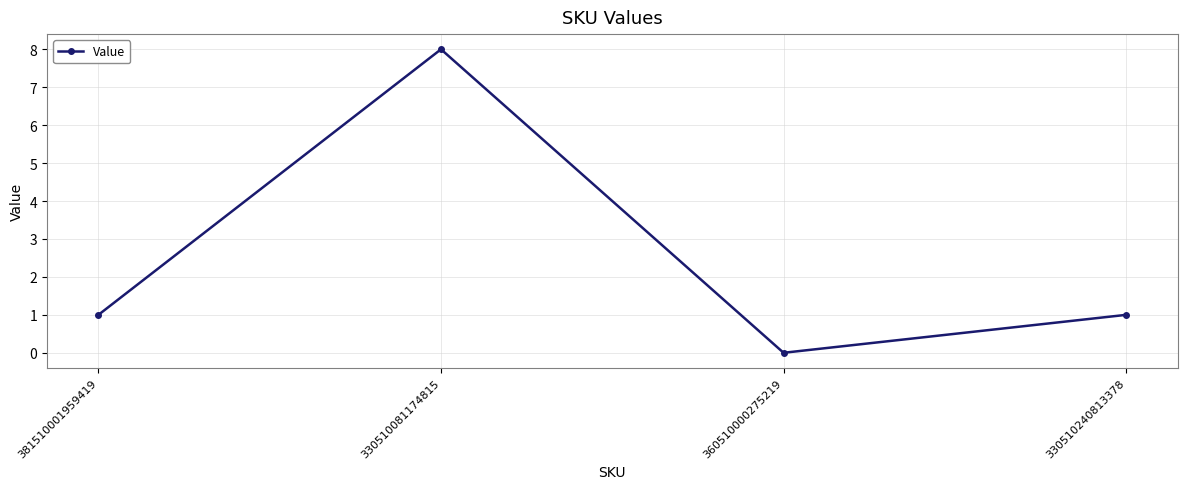

Count the number of data series in this chart.

1